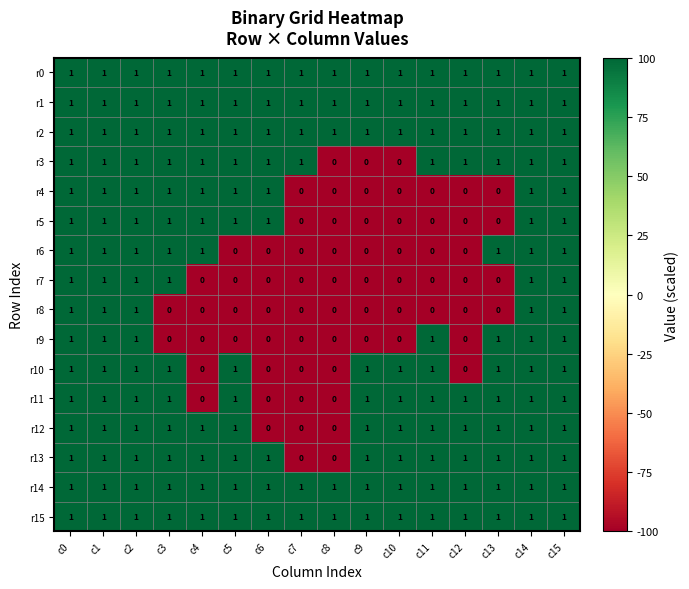

What is the total value across all series at c8?

5